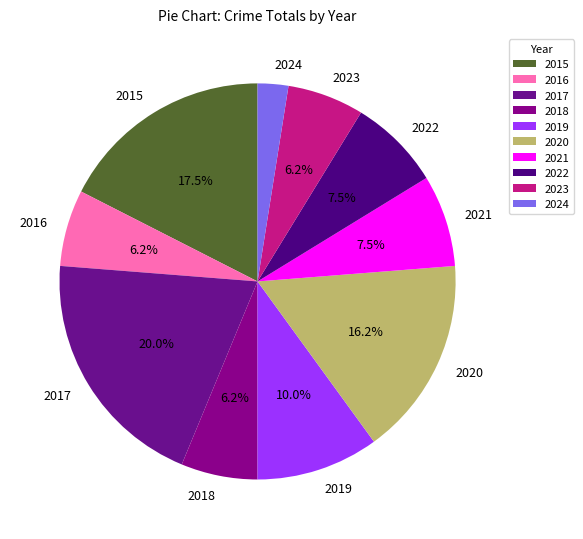

What is the largest slice in the pie chart?

2017